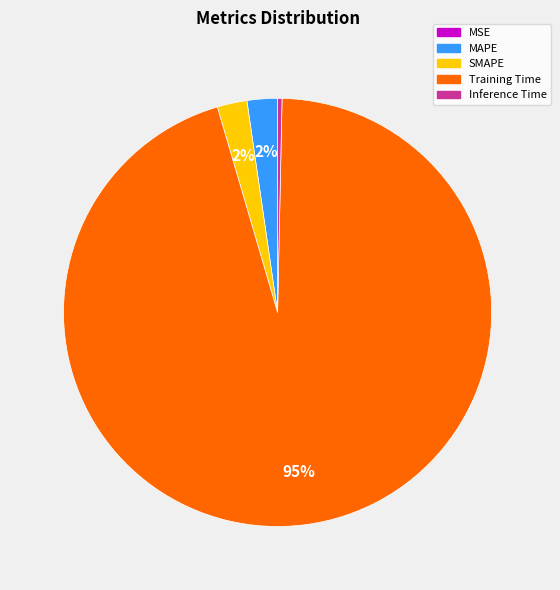

The Training Time slice represents 95% of the pie. True or false?

True